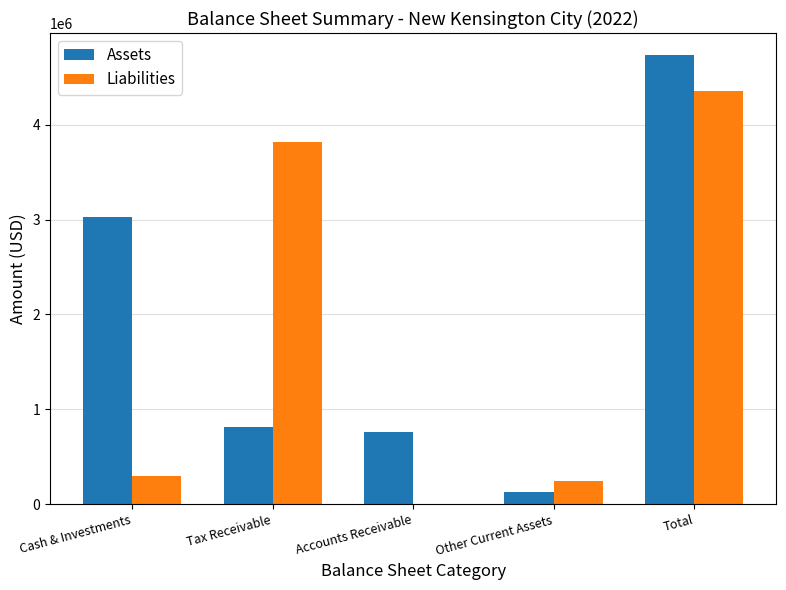

What is the sum of the Assets values at Other Current Assets and Tax Receivable?

945037